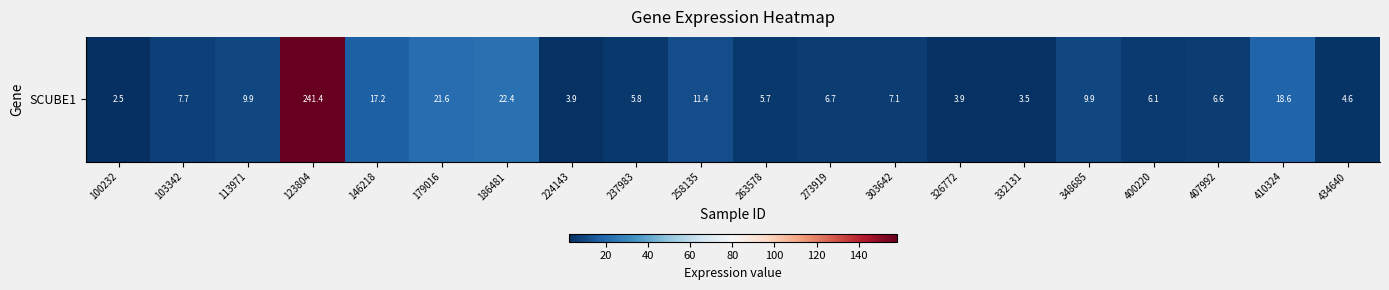

List the labels in order of value, largest first.

123804, 186481, 179016, 410324, 146218, 258135, 348685, 113971, 103342, 303642, 273919, 407992, 400220, 237983, 263578, 434640, 224143, 326772, 332131, 100232